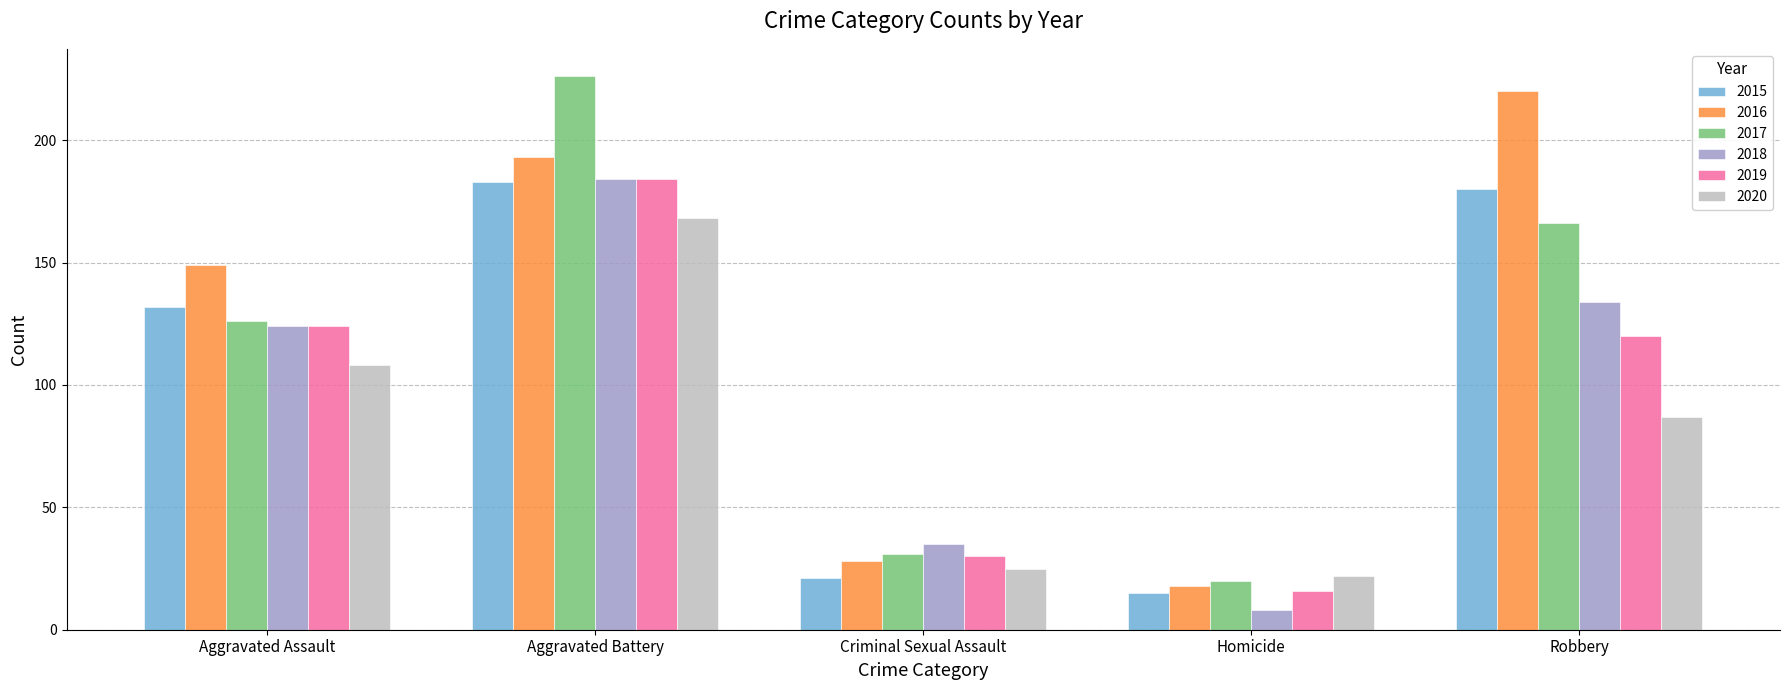

Reading left to right, extract all data points from this chart.

2015: Aggravated Assault=132	Aggravated Battery=183	Criminal Sexual Assault=21	Homicide=15	Robbery=180
2016: Aggravated Assault=149	Aggravated Battery=193	Criminal Sexual Assault=28	Homicide=18	Robbery=220
2017: Aggravated Assault=126	Aggravated Battery=226	Criminal Sexual Assault=31	Homicide=20	Robbery=166
2018: Aggravated Assault=124	Aggravated Battery=184	Criminal Sexual Assault=35	Homicide=8	Robbery=134
2019: Aggravated Assault=124	Aggravated Battery=184	Criminal Sexual Assault=30	Homicide=16	Robbery=120
2020: Aggravated Assault=108	Aggravated Battery=168	Criminal Sexual Assault=25	Homicide=22	Robbery=87